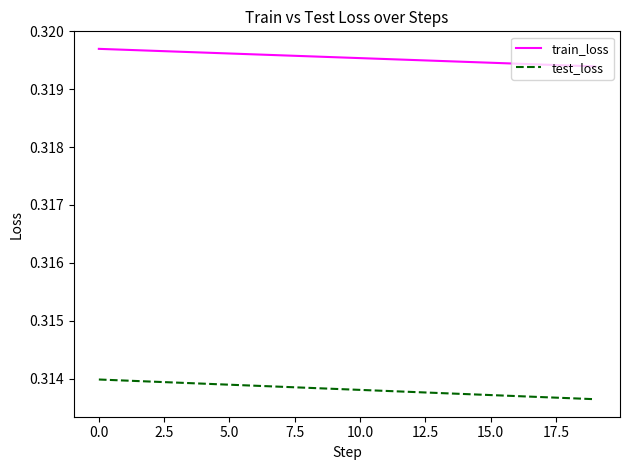

Which series has the largest range (max minus min)?

test_loss